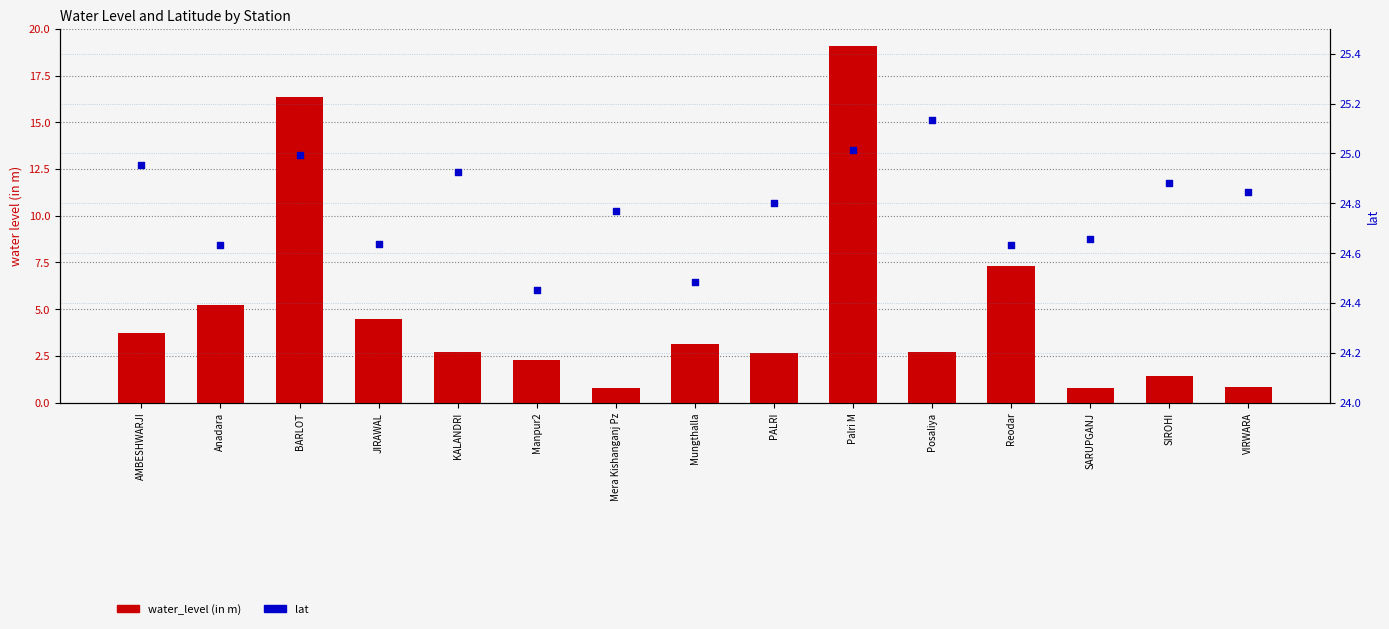

At which category is the sum across all series the highest?

Palri M